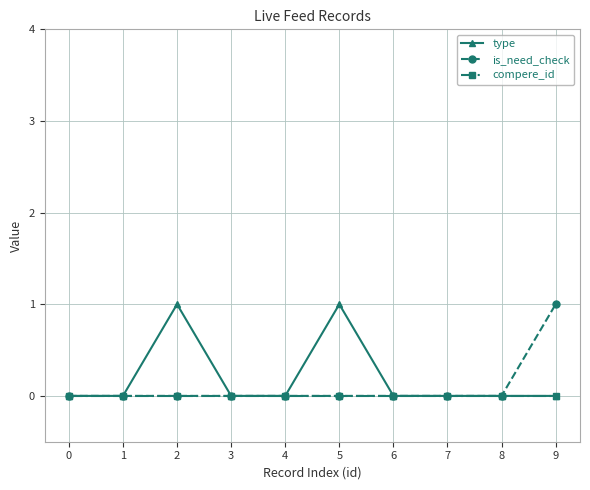

What is the sum of all type values?

2